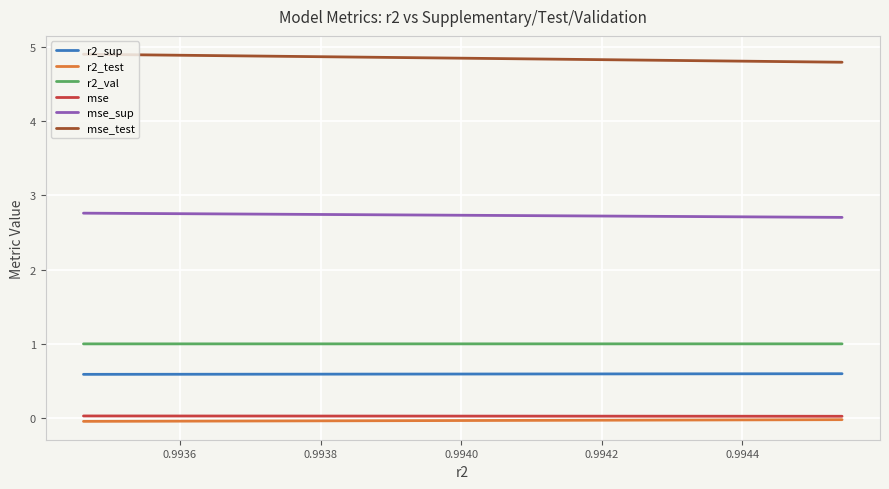

The r2_val series shows 1.0 at 0.9940. True or false?

True